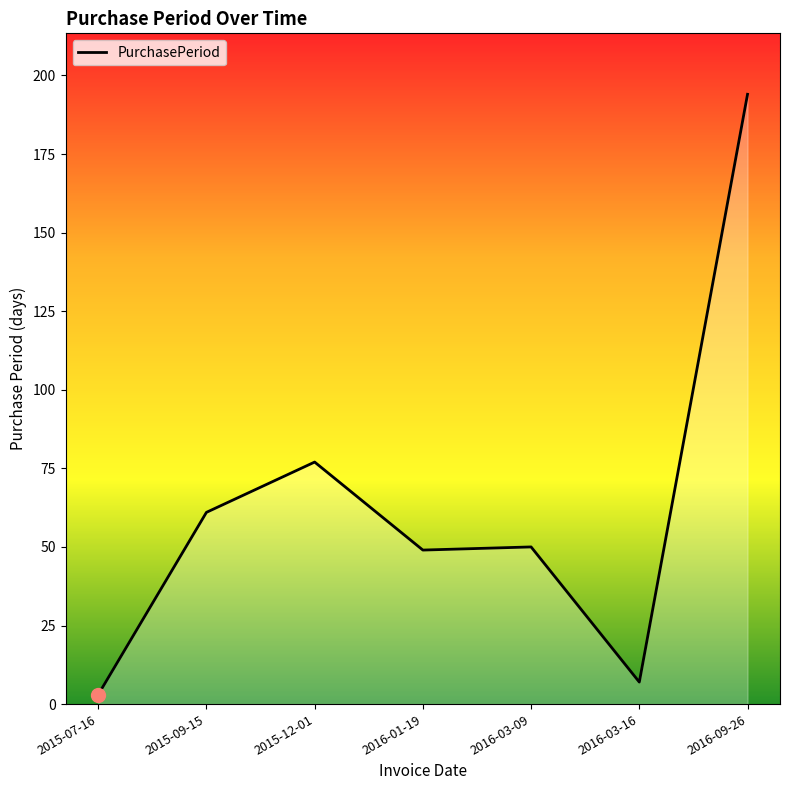

The value at 2015-12-01 is 17. True or false?

False